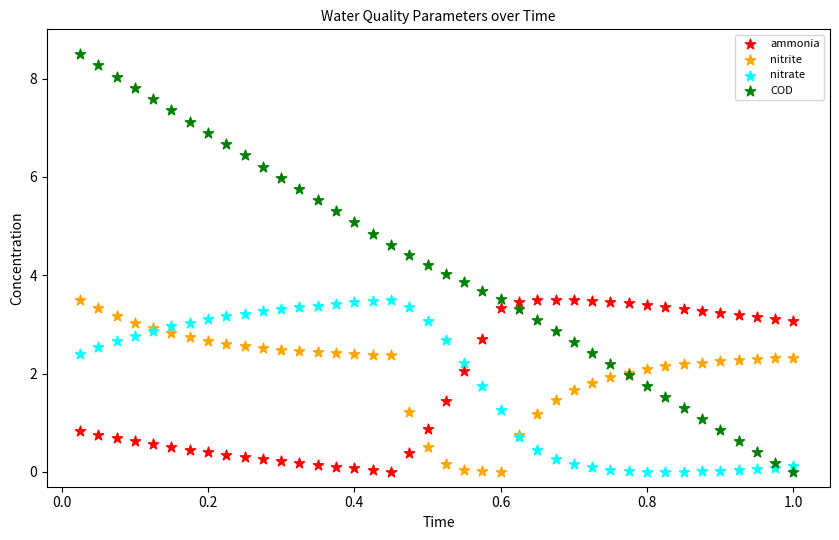

Which series has the widest spread of Y values?

COD